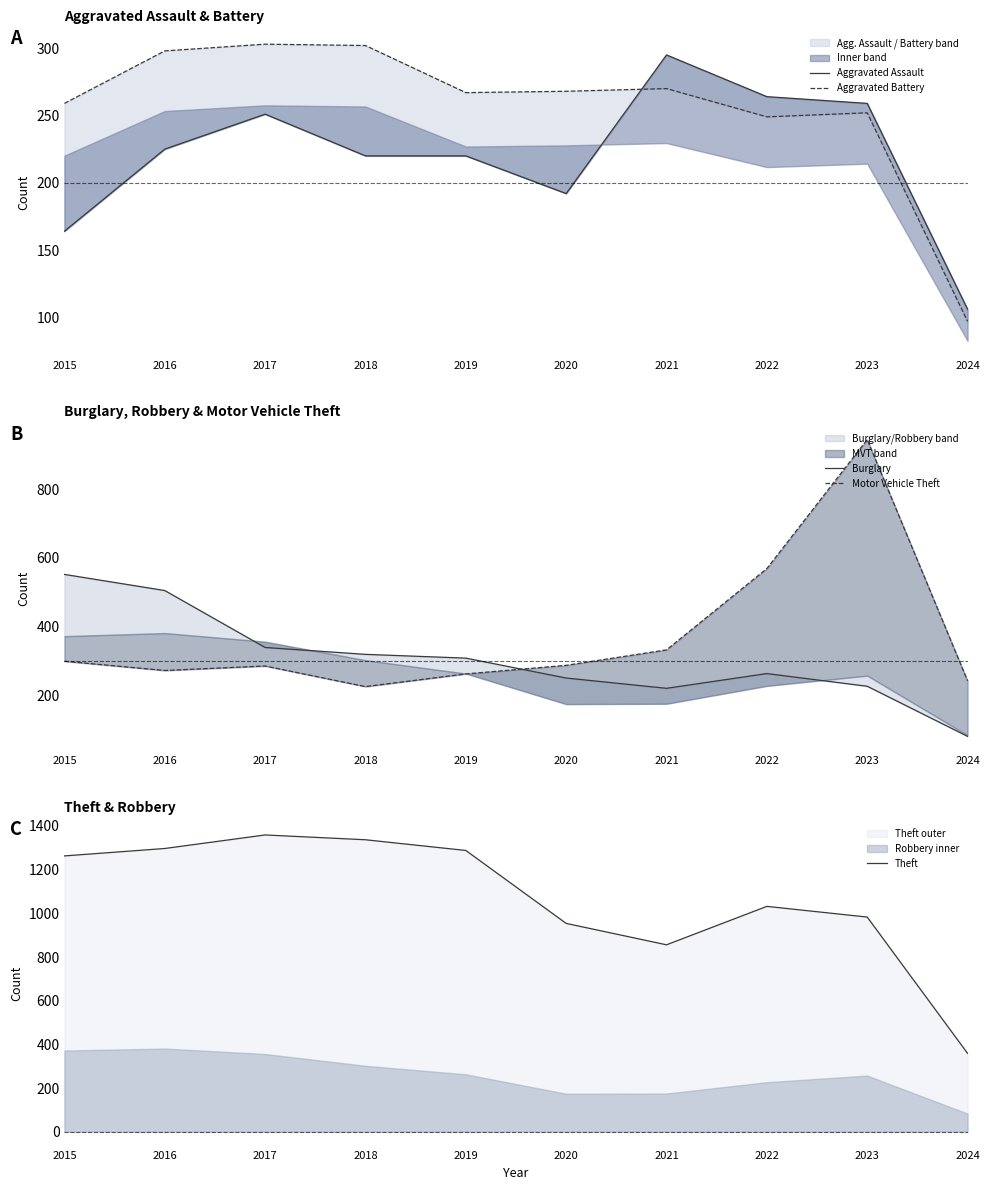

Reading left to right, transcribe all the data shown in this chart.

Aggravated Assault: 2015=164	2016=225	2017=251	2018=220	2019=220	2020=192	2021=295	2022=264	2023=259	2024=106
Aggravated Battery: 2015=259	2016=298	2017=303	2018=302	2019=267	2020=268	2021=270	2022=249	2023=252	2024=97
Burglary: 2015=552	2016=505	2017=339	2018=319	2019=308	2020=250	2021=220	2022=263	2023=226	2024=80
Motor Vehicle Theft: 2015=299	2016=272	2017=285	2018=225	2019=262	2020=287	2021=332	2022=569	2023=945	2024=242
Theft: 2015=1263	2016=1297	2017=1359	2018=1337	2019=1288	2020=954	2021=856	2022=1032	2023=983	2024=359